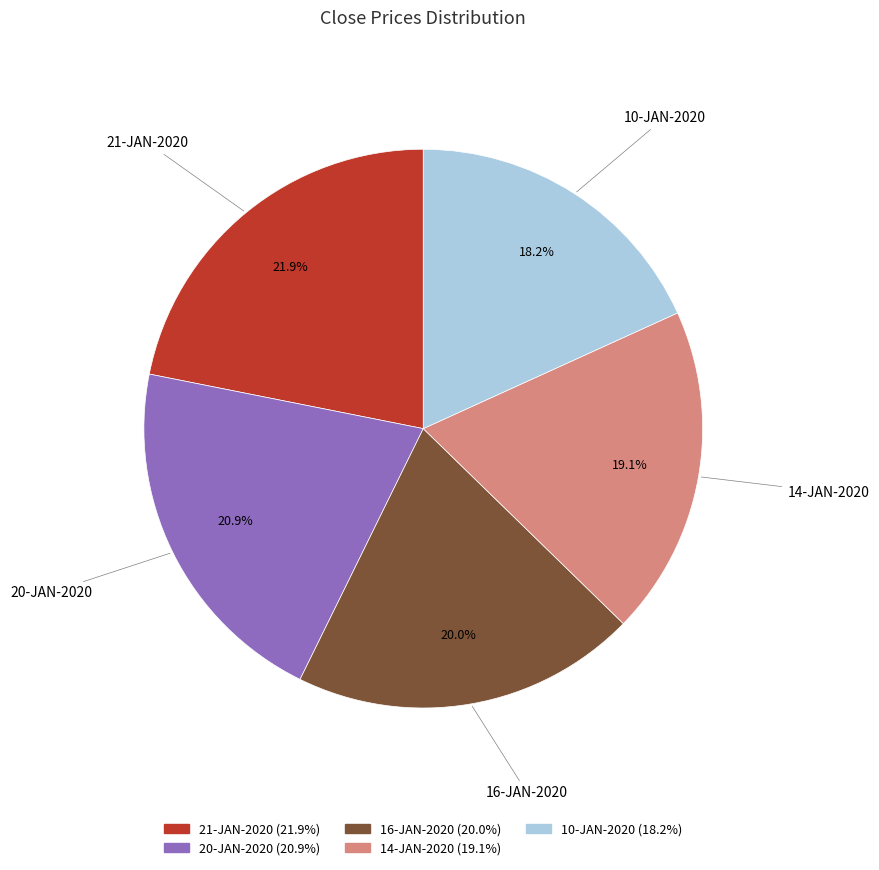

To the nearest percent, what is the difference between the 10-JAN-2020 and 21-JAN-2020 slice percentages?

4%